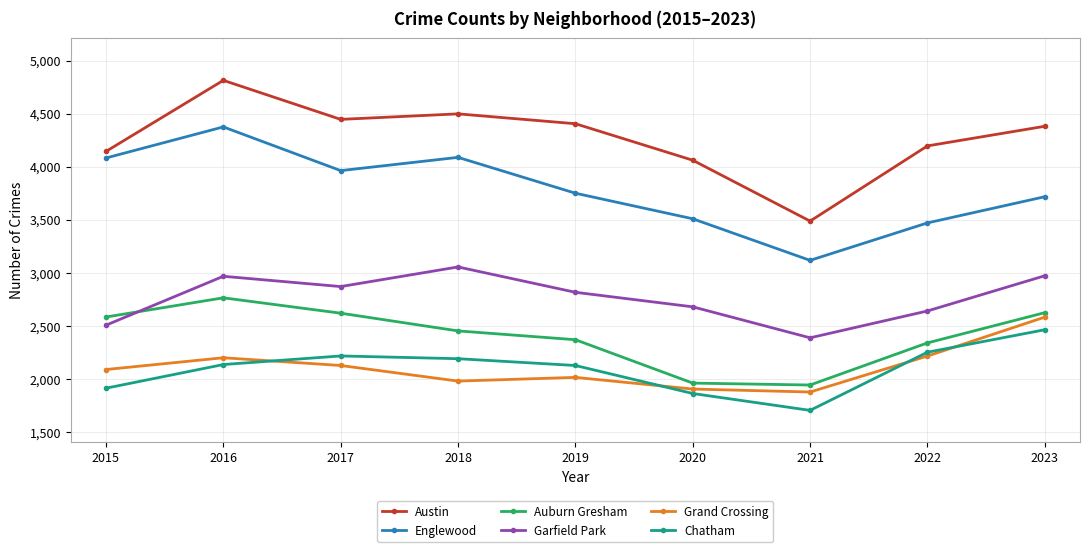

True or false: Auburn Gresham and Englewood intersect in this chart.

False